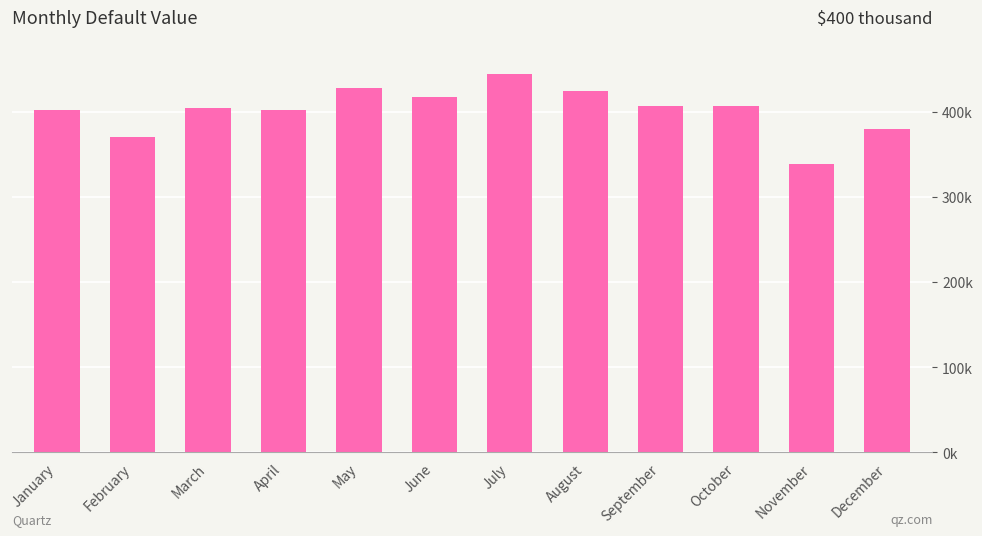

Where does the data first go above 406154?

May